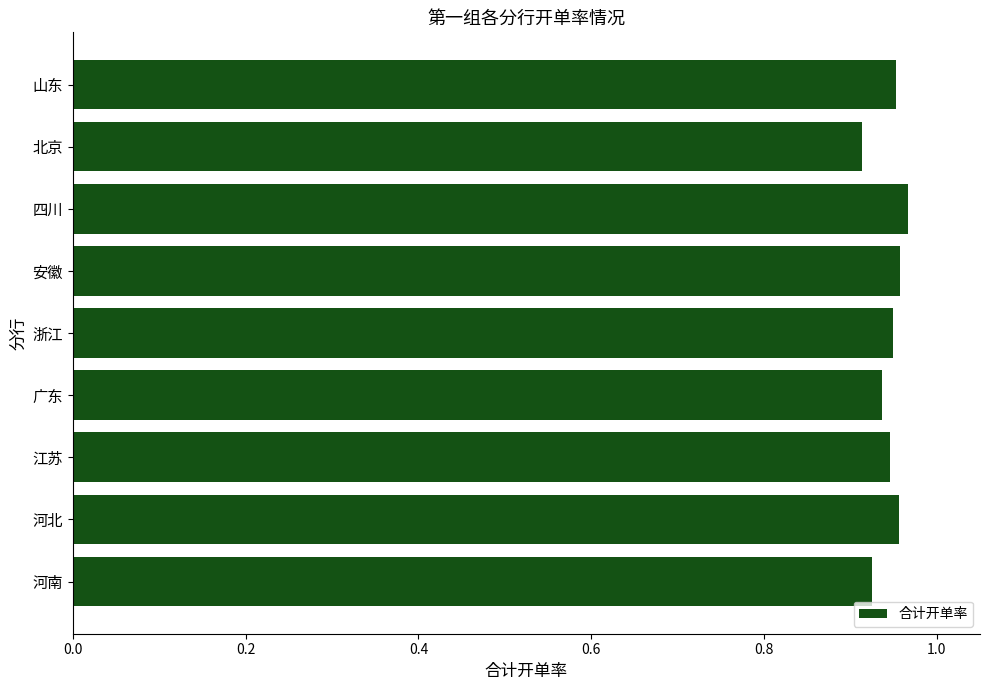

True or false: the data shows 0.3 at 河南.

False